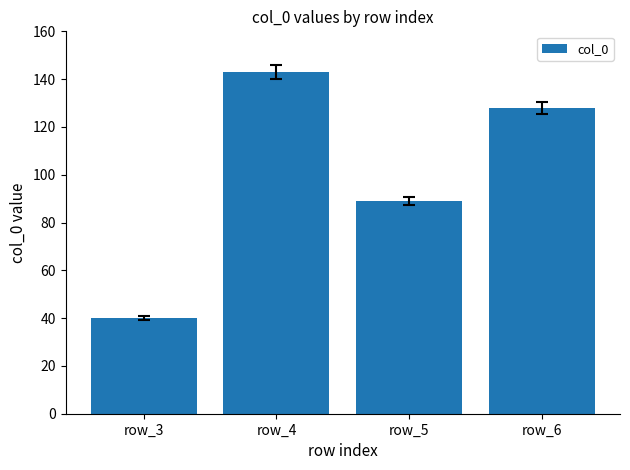

What is the maximum value shown in the chart?

143